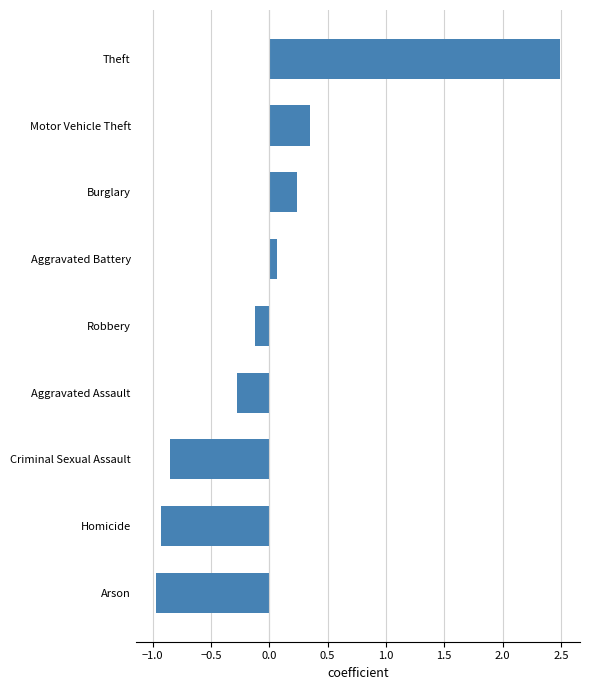

Which has a higher value, Criminal Sexual Assault or Theft?

Theft